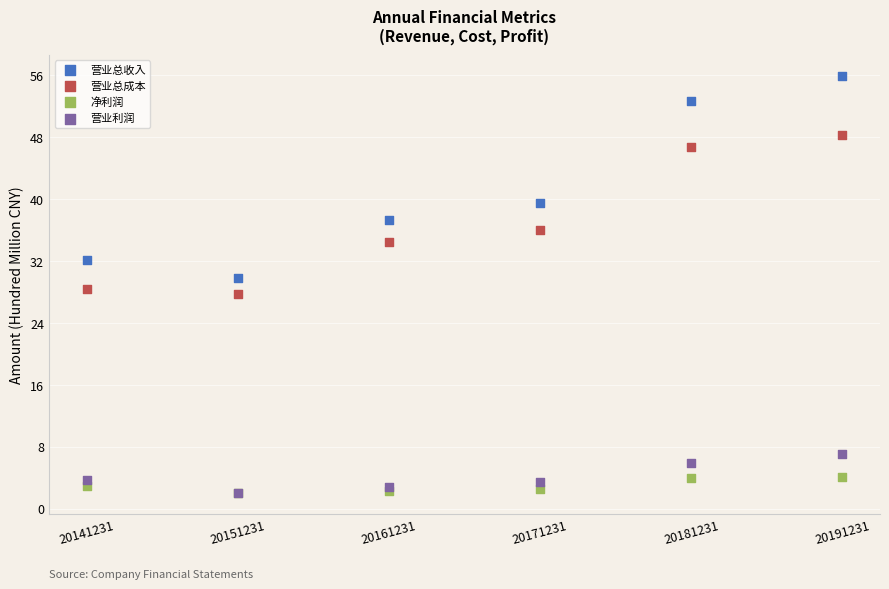

Which series has the widest spread of Y values?

营业总收入